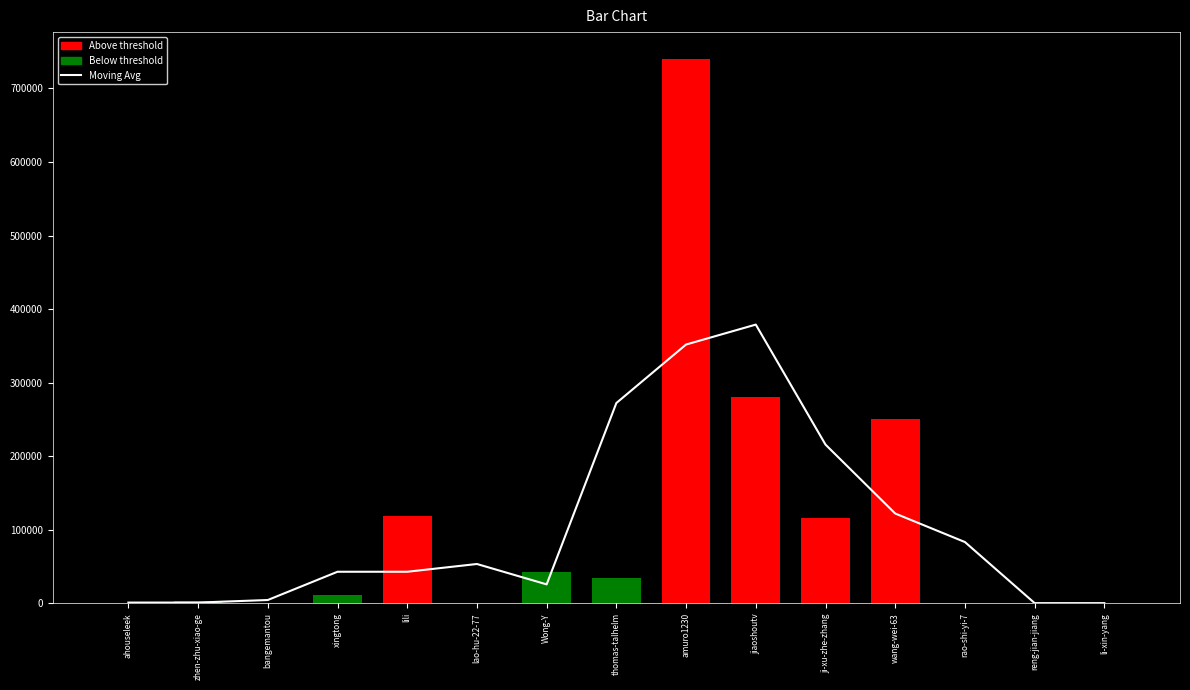

Rank the series by their maximum value, from lowest to highest.

Below threshold, Moving Avg, Above threshold